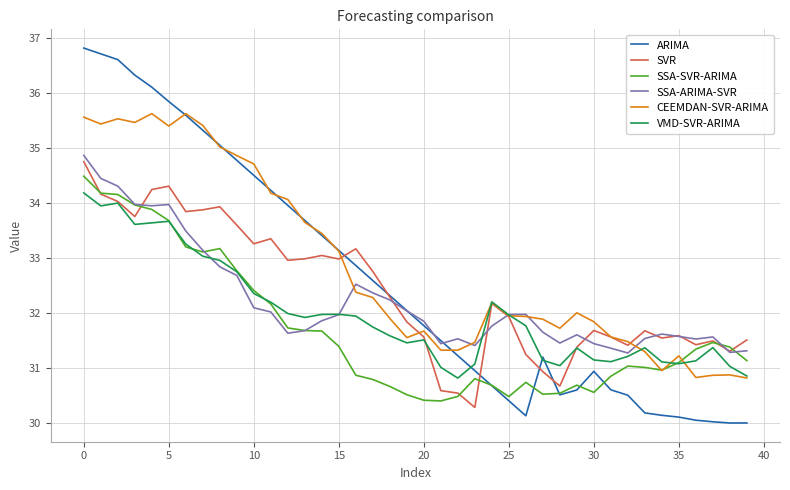

Which series has the largest range (max minus min)?

ARIMA